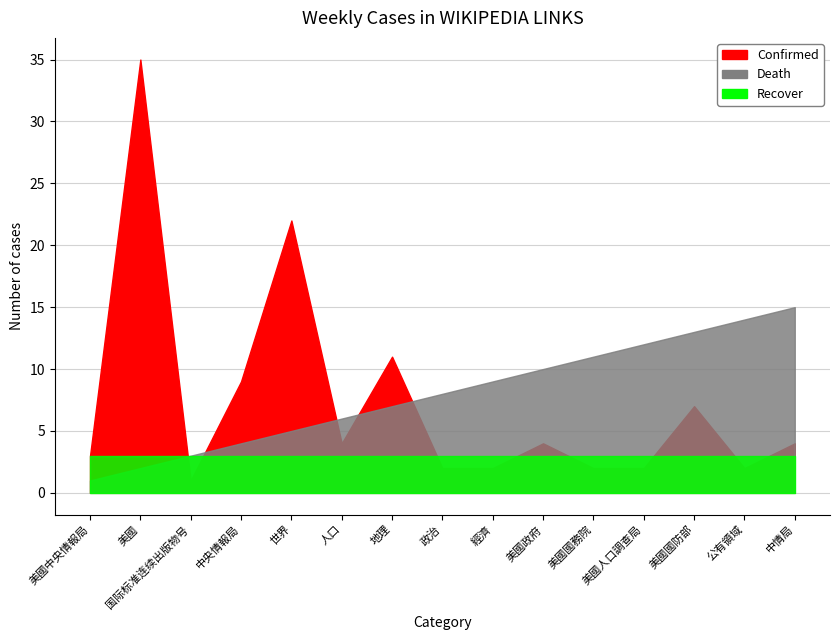

What is the label of the 10th point from the left?

美國政府